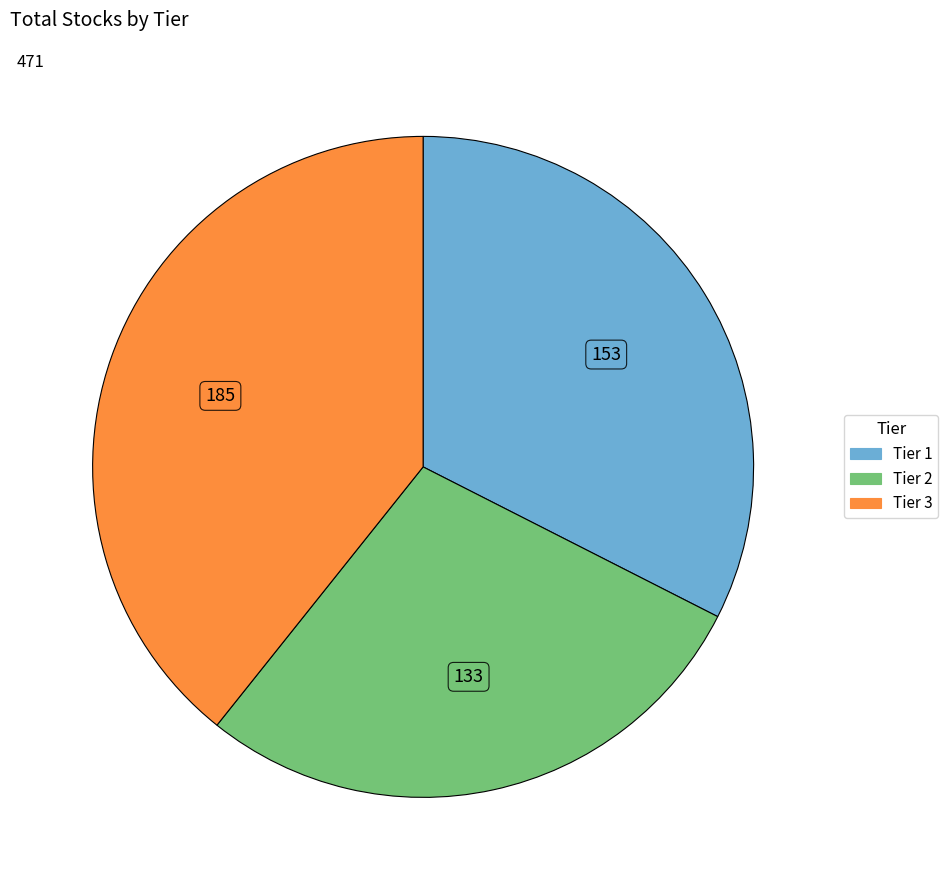

Is there any slice that represents more than half of the pie?

No